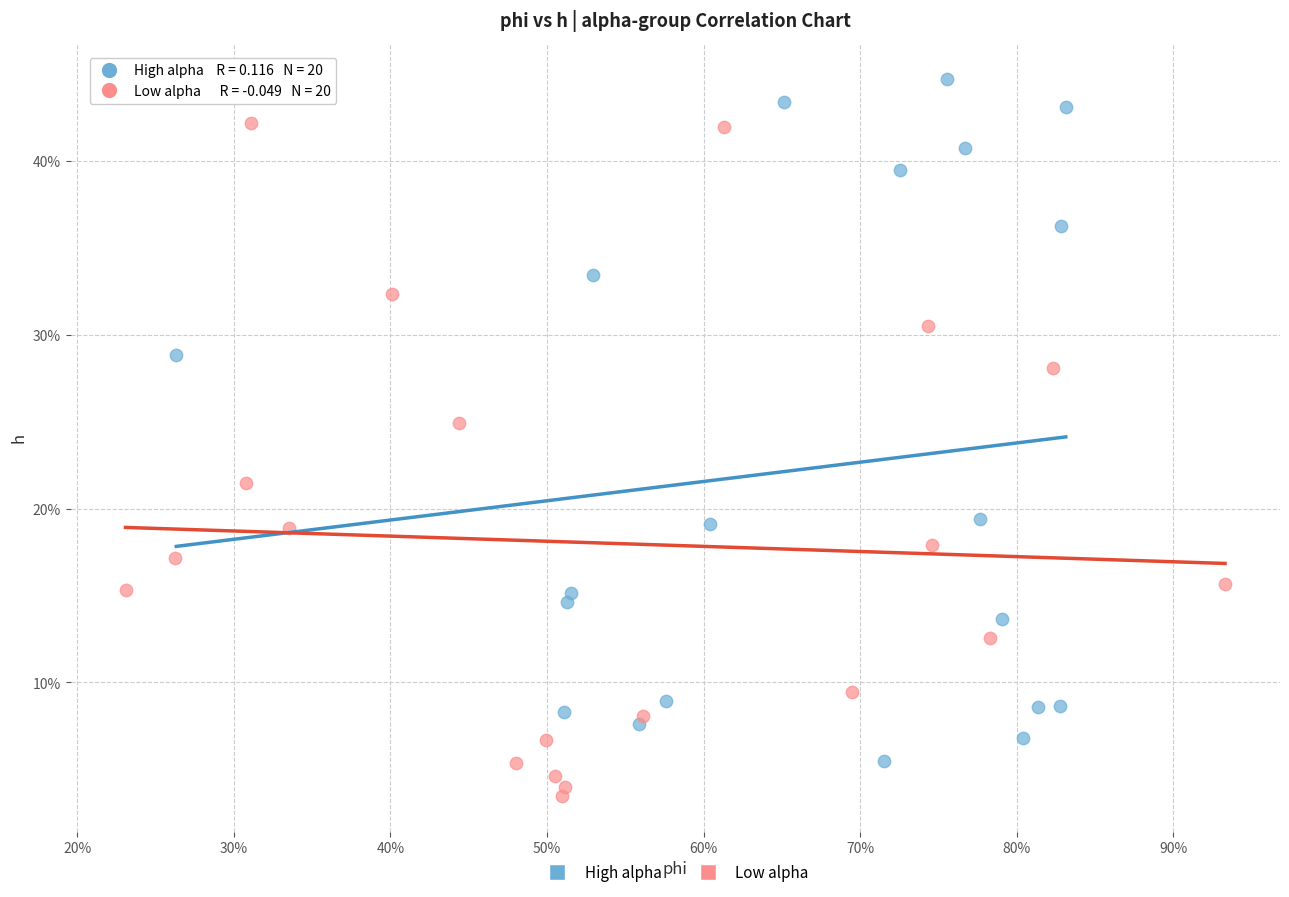

What are all the series names shown in the legend?

High alpha, Low alpha